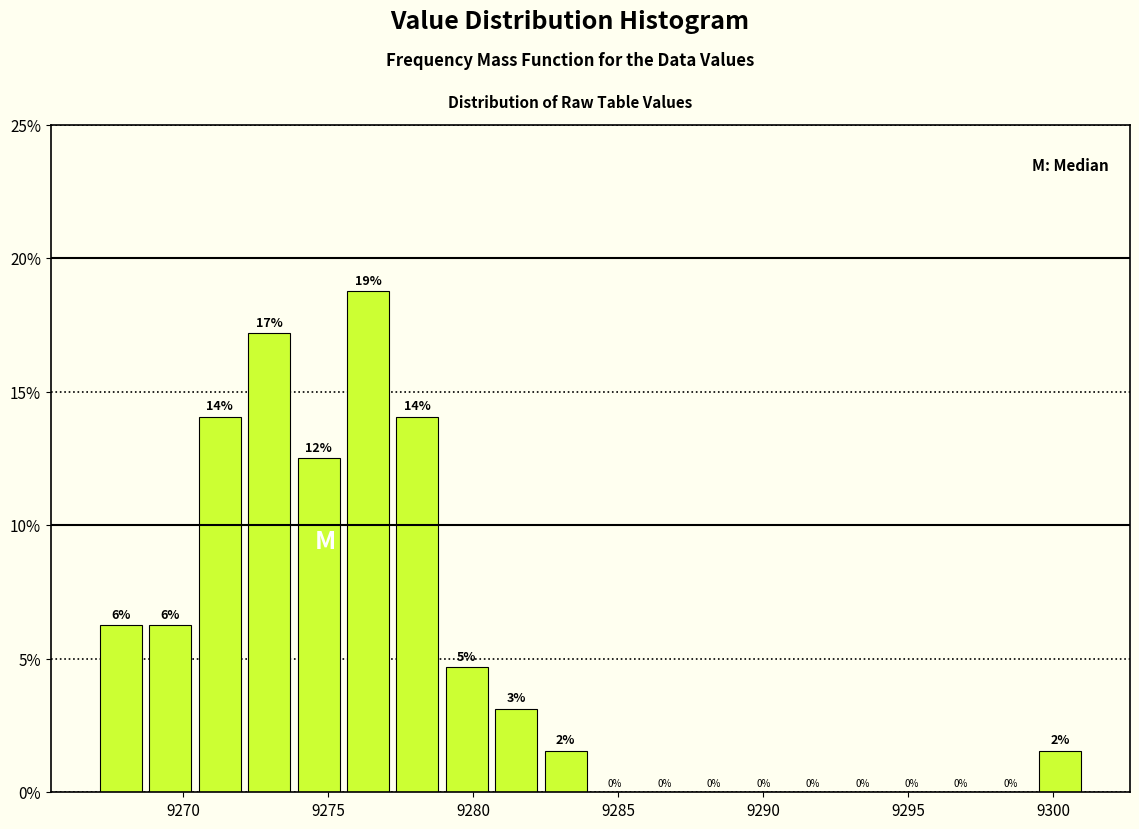

Around what value on the x-axis is the tallest bar? Give the approximate position of its centre, as read against the axis.

9276.5